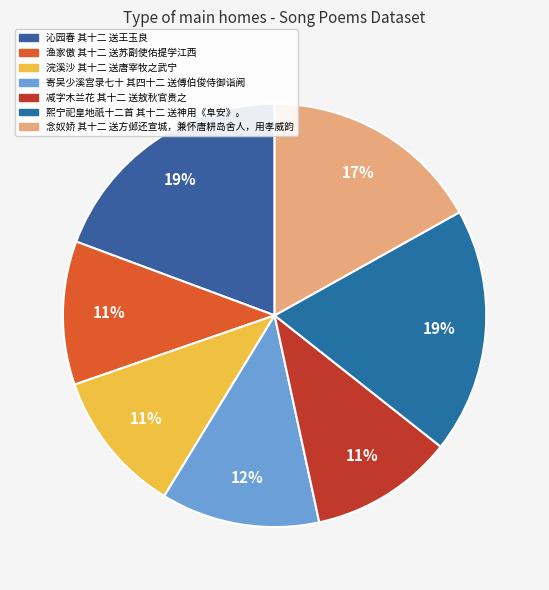

Rank the categories by value from highest to lowest.

沁园春 其十二 送王玉良, 熙宁祀皇地祇十二首 其十二 送神用《阜安》。, 念奴娇 其十二 送方邺还宣城，兼怀唐耕岛舍人，用孝威韵, 寄吴少溪宫录七十 其四十二 送傅伯俊侍御诣阙, 浣溪沙 其十二 送唐宰牧之武宁, 渔家傲 其十二 送苏副使佑提学江西, 减字木兰花 其十二 送敖秋官贵之